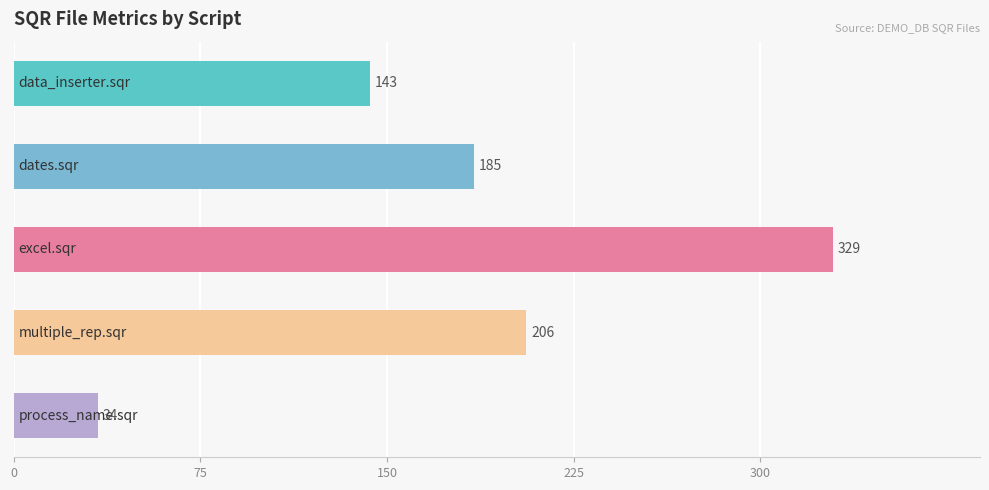

How many data points does each series have?

5